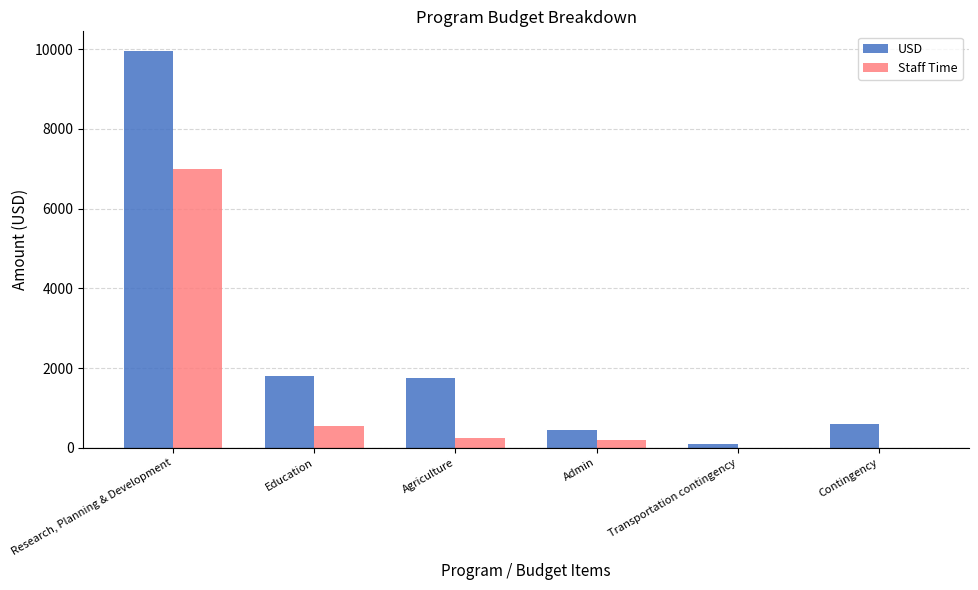

What is the sum of all Staff Time values?

8000